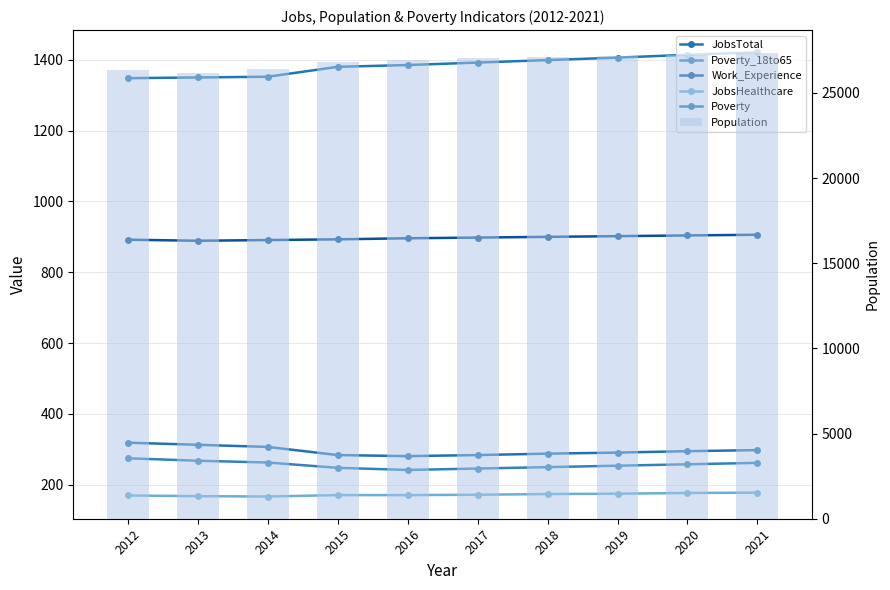

Which has a higher value, 2020 or 2015?

2020